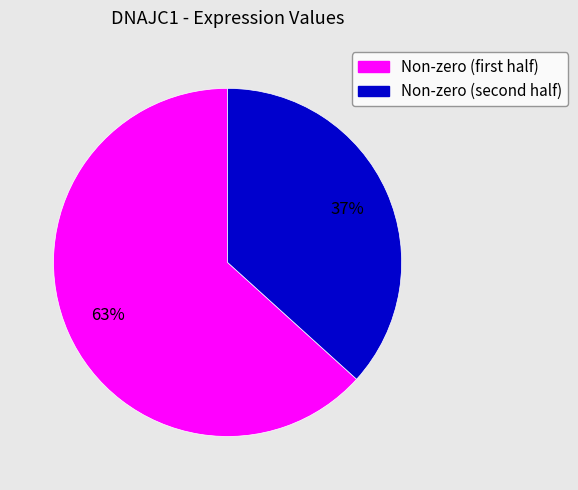

Is there any slice that represents more than half of the pie?

Yes